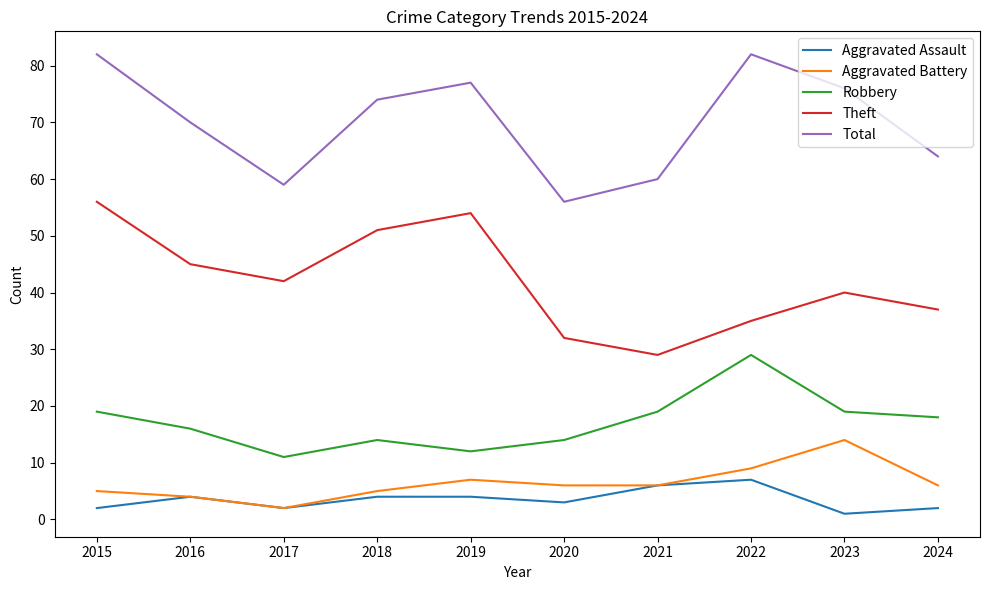

Rank the series by their maximum value, from highest to lowest.

Total, Theft, Robbery, Aggravated Battery, Aggravated Assault